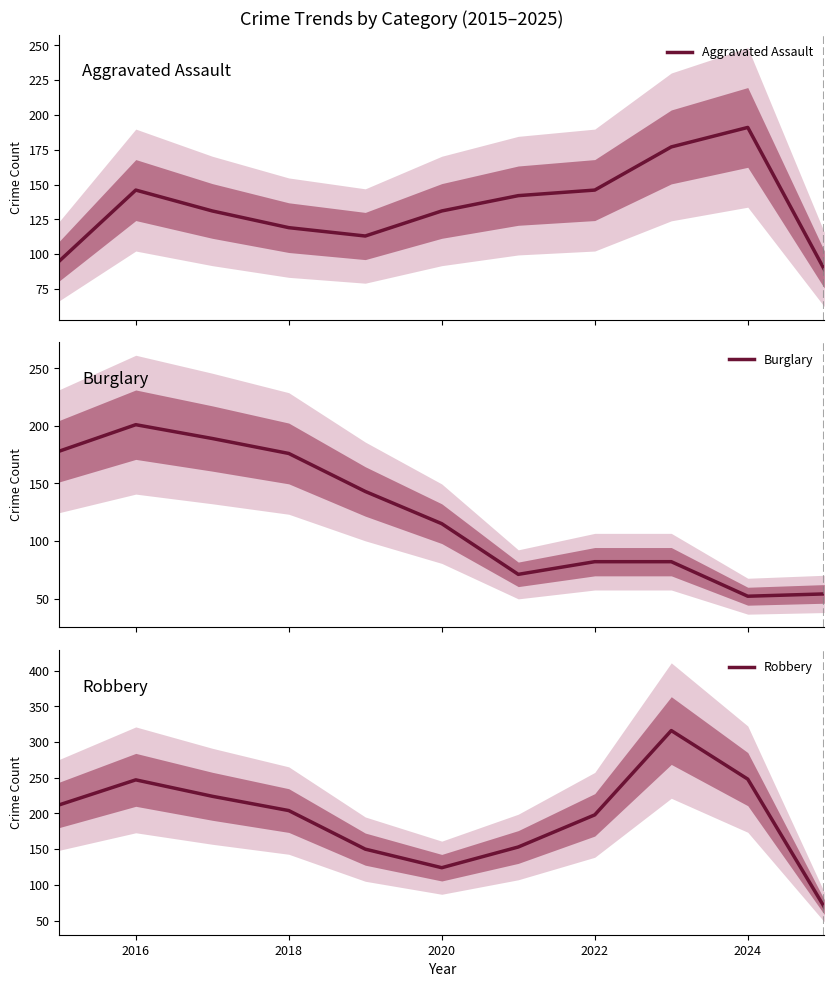

How many data points in Burglary are less than 115?

5